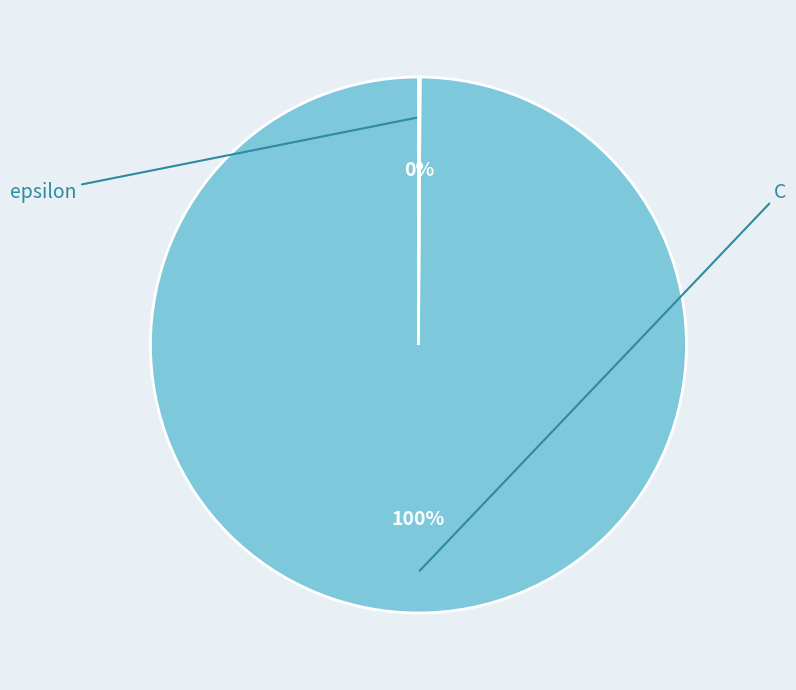

To the nearest percent, what is the average slice percentage?

50%